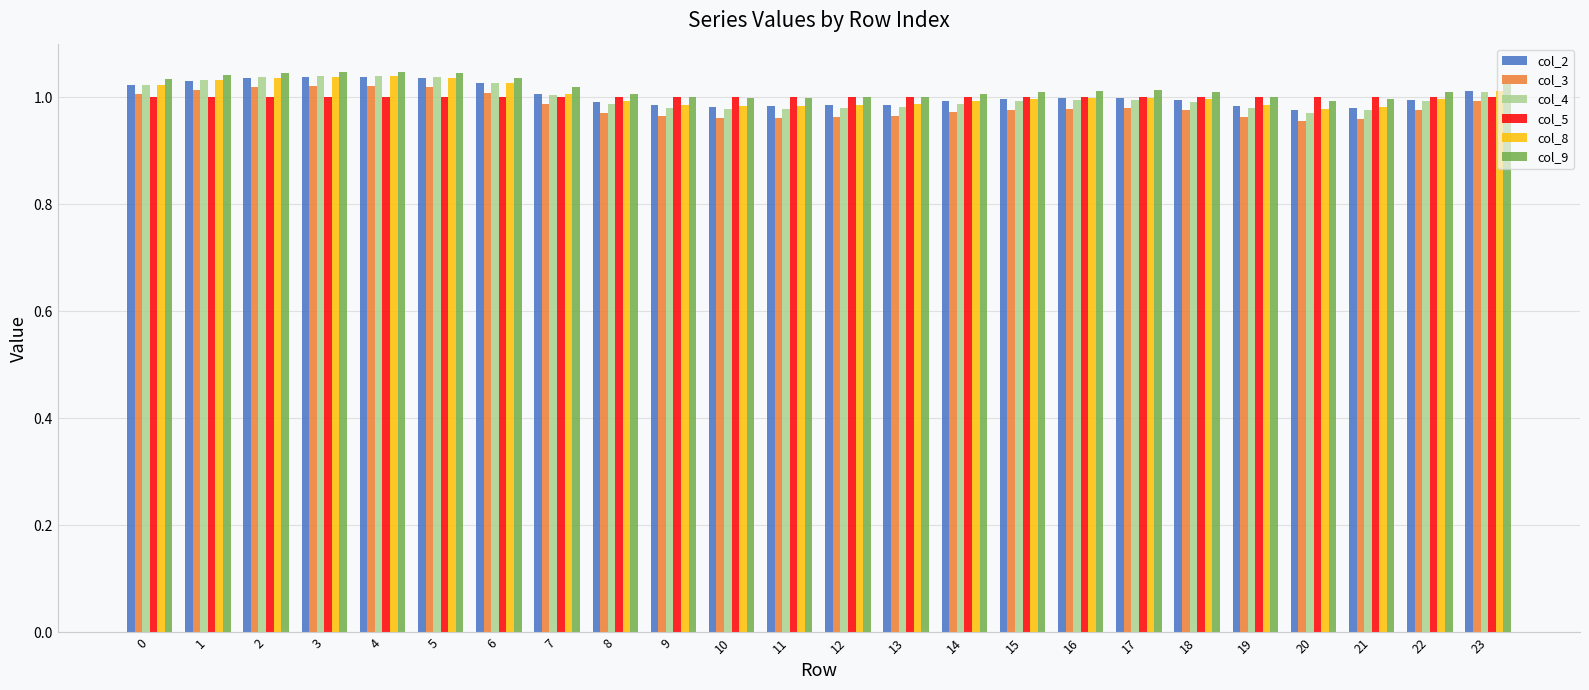

What is the total value across all series at 1?

6.2